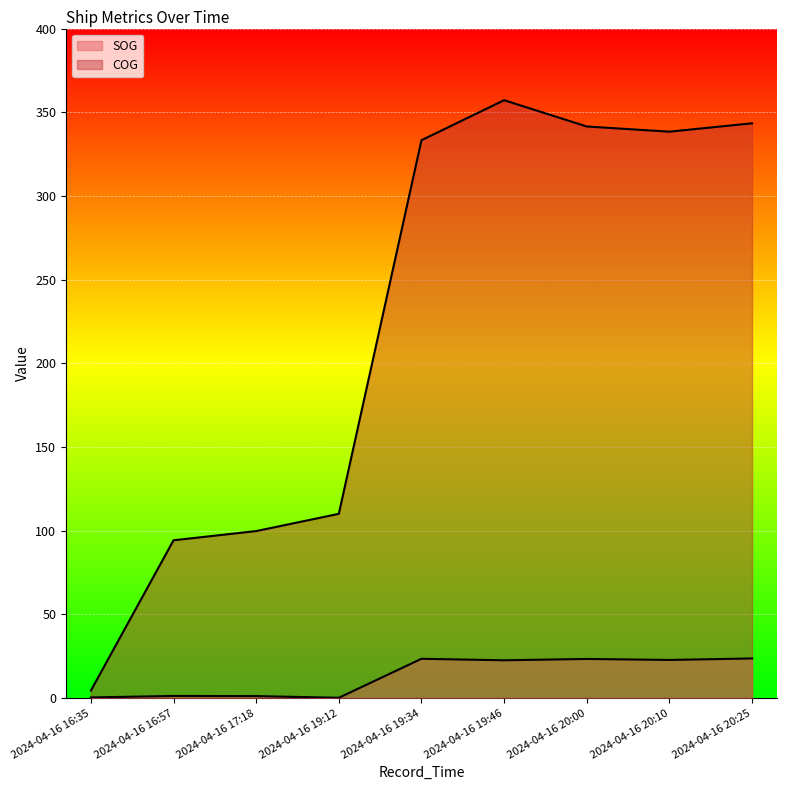

The COG series shows 341.5 at 2024-04-16 20:00. True or false?

True